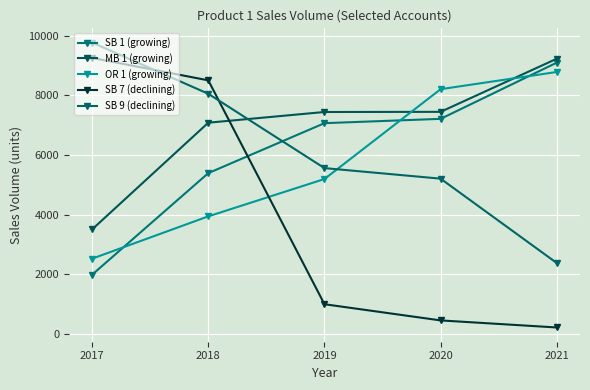

At how many categories does at least one series exceed 3195?

5